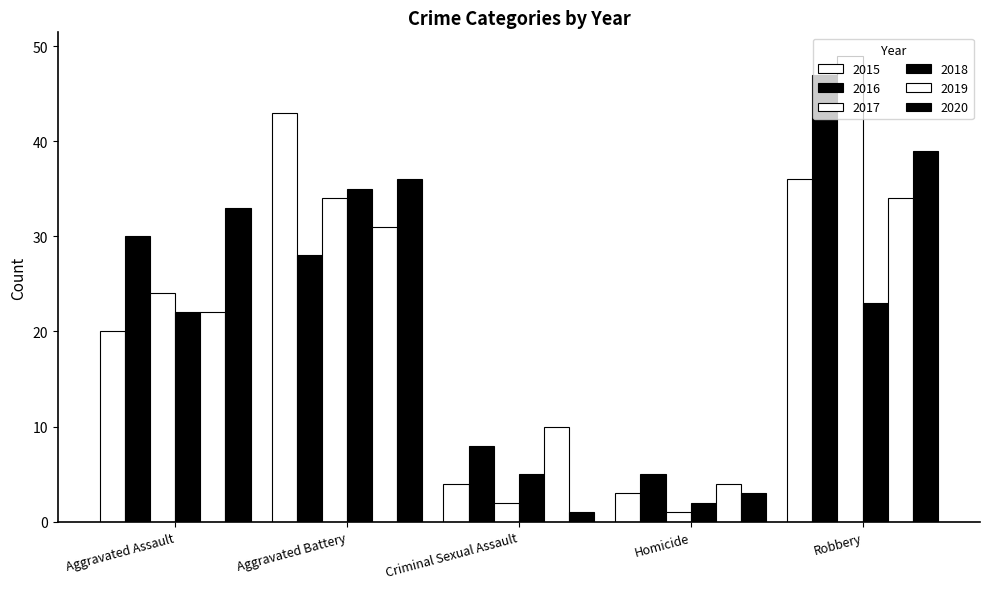

How many bars are there in each group?

6